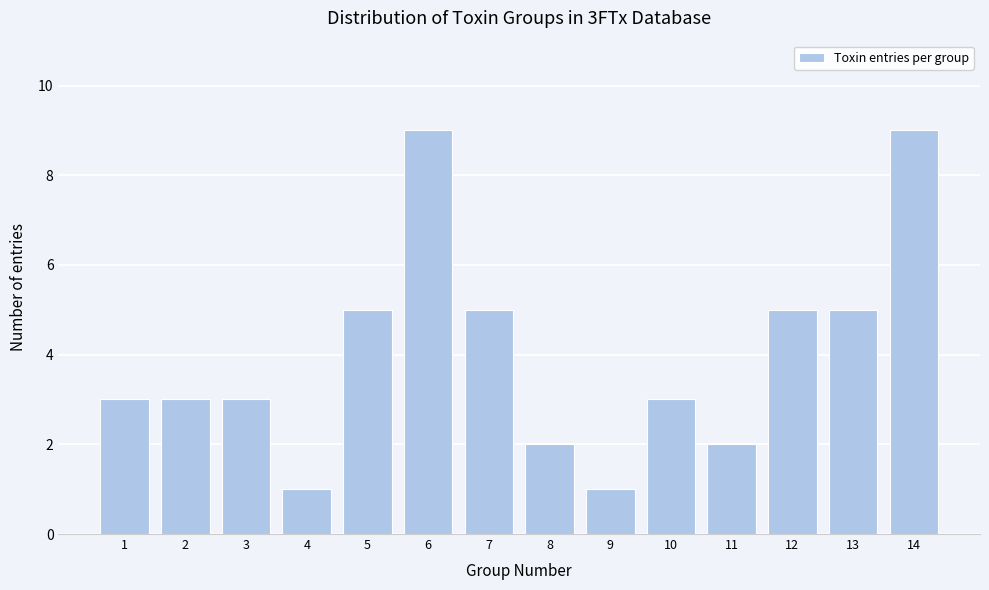

Reading left to right, what are all the values shown in this chart?

1=3	2=3	3=3	4=1	5=5	6=9	7=5	8=2	9=1	10=3	11=2	12=5	13=5	14=9